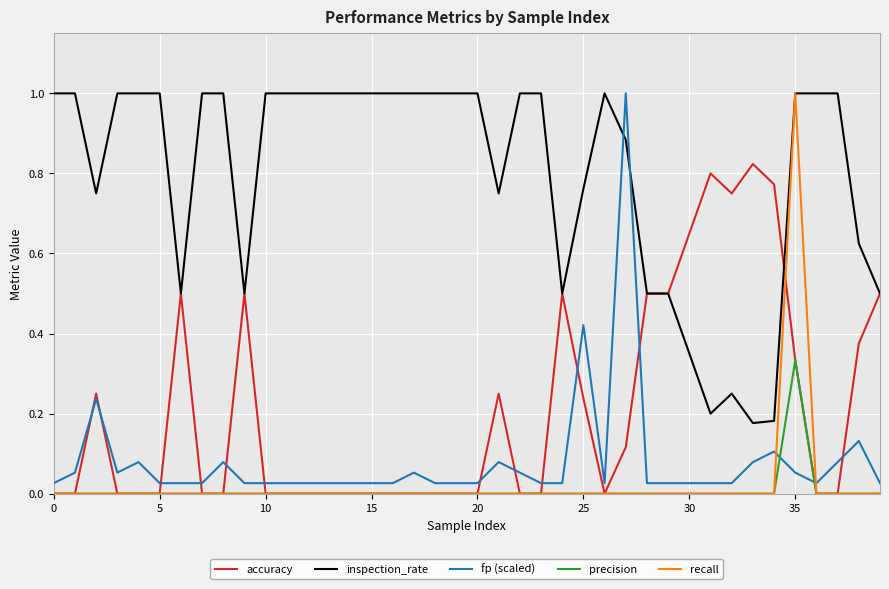

Which series has the largest total across all categories?

inspection_rate